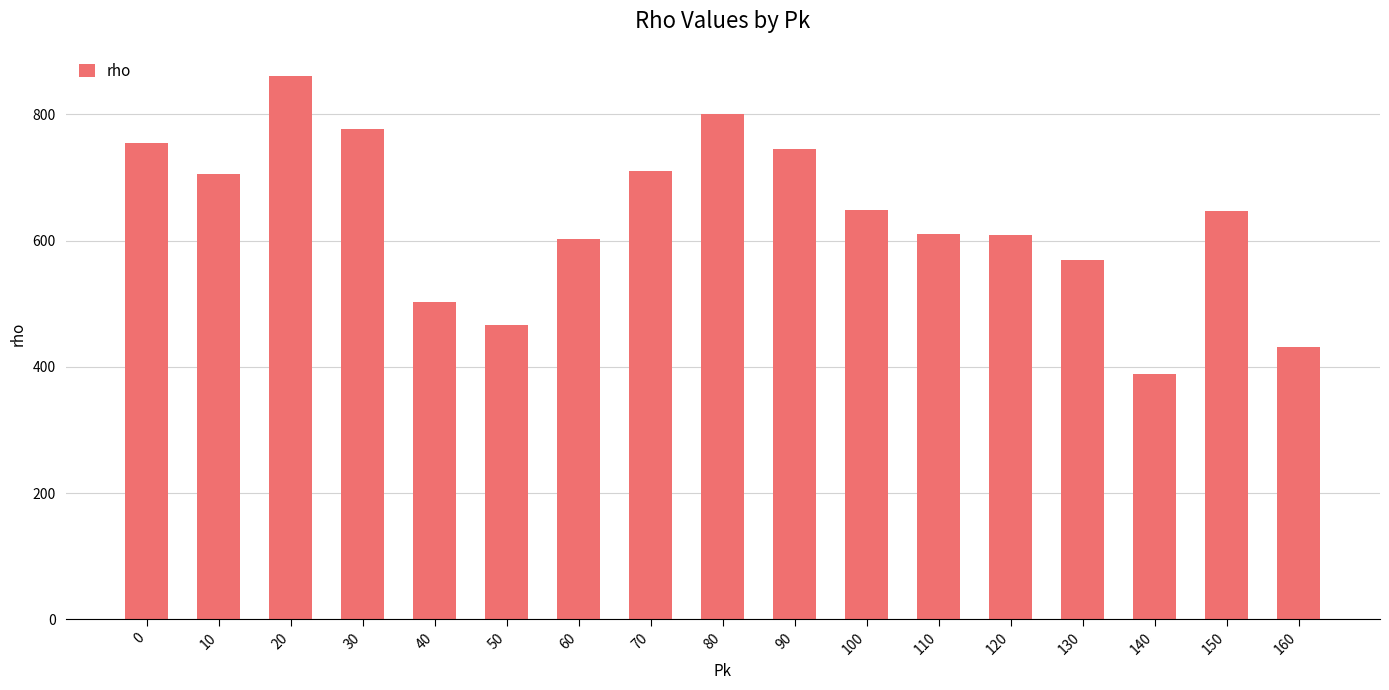

How many data points are less than 647?

8